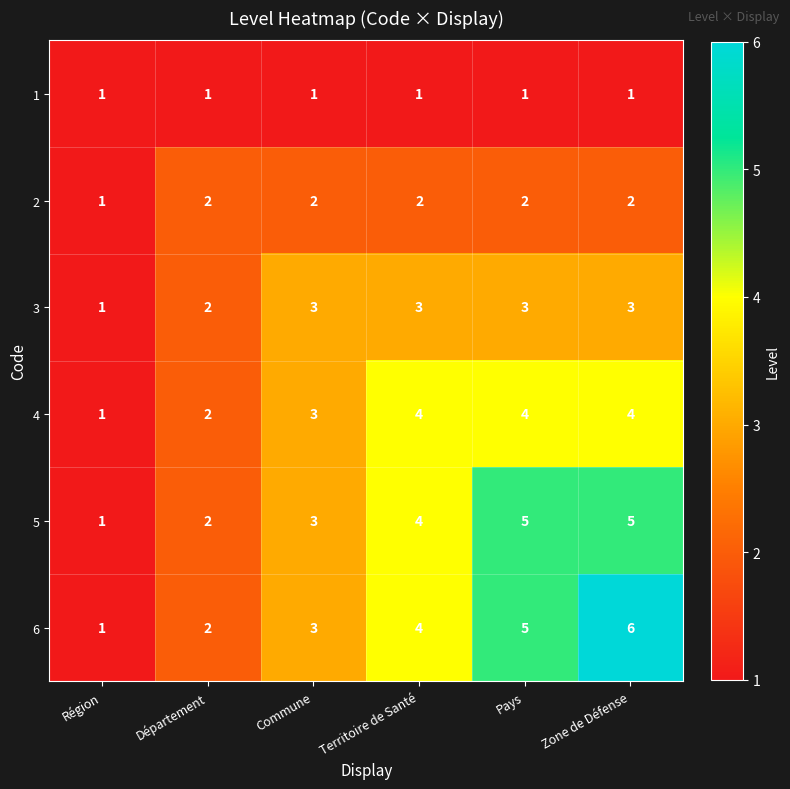

What is the greatest value displayed?

6